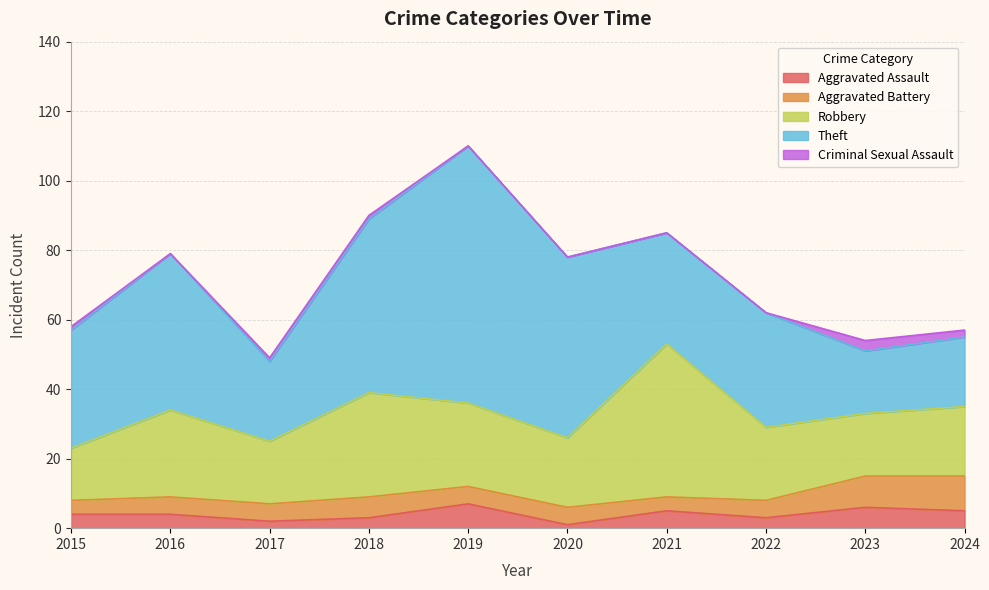

The value of Aggravated Battery at 2016 is 8. True or false?

False